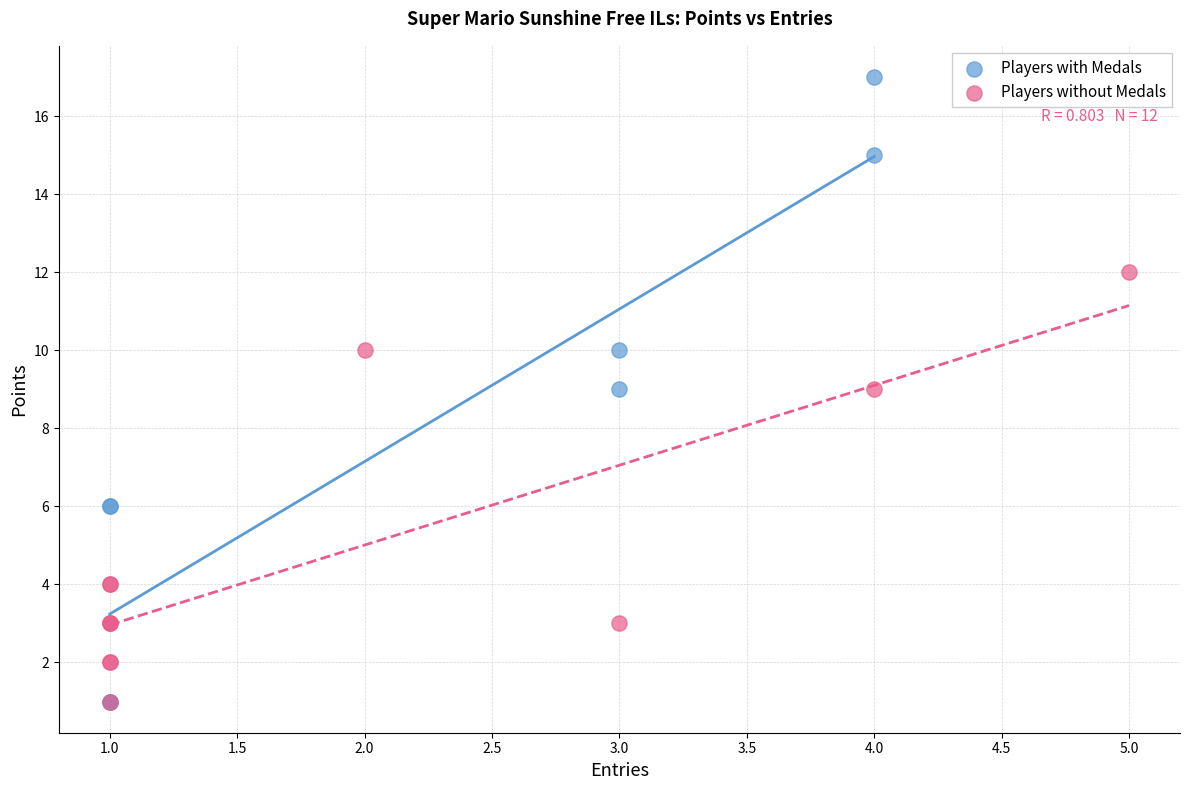

Which series reaches the maximum Y coordinate?

Players with Medals